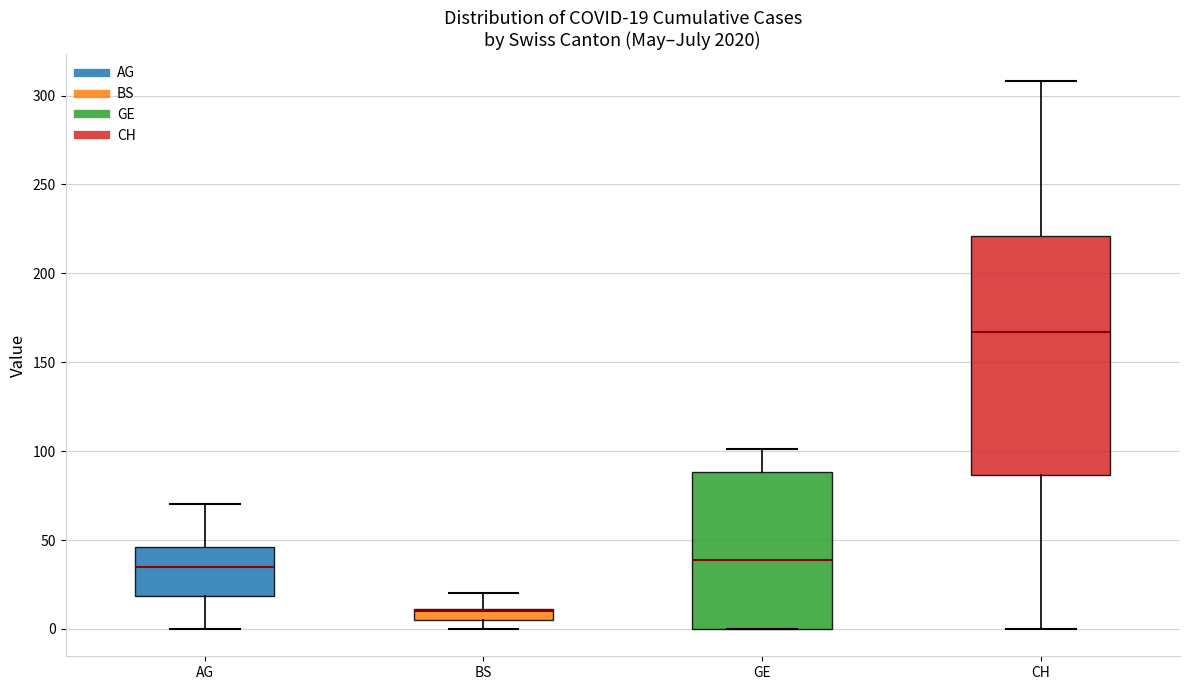

Comparing the boxes themselves (not the whiskers), which one is the tallest?

CH